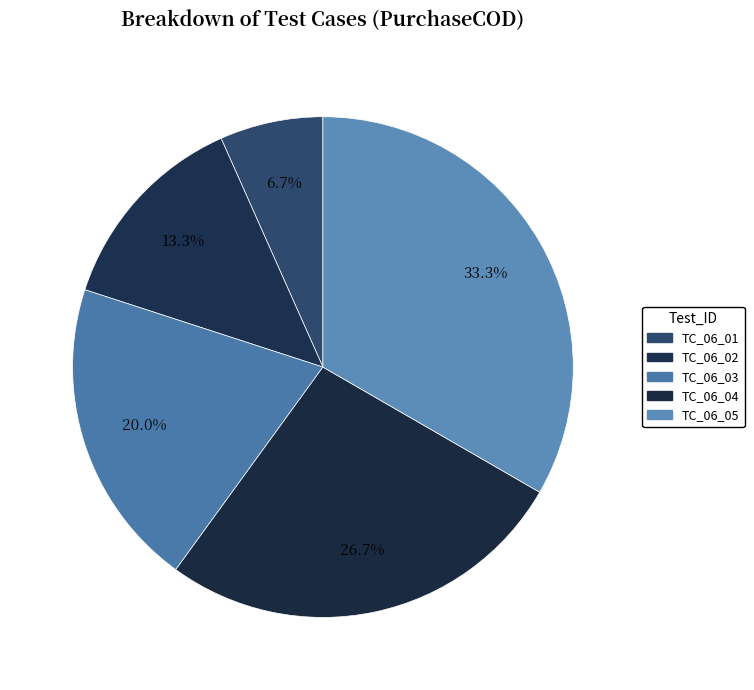

Count the number of slices in the pie.

5